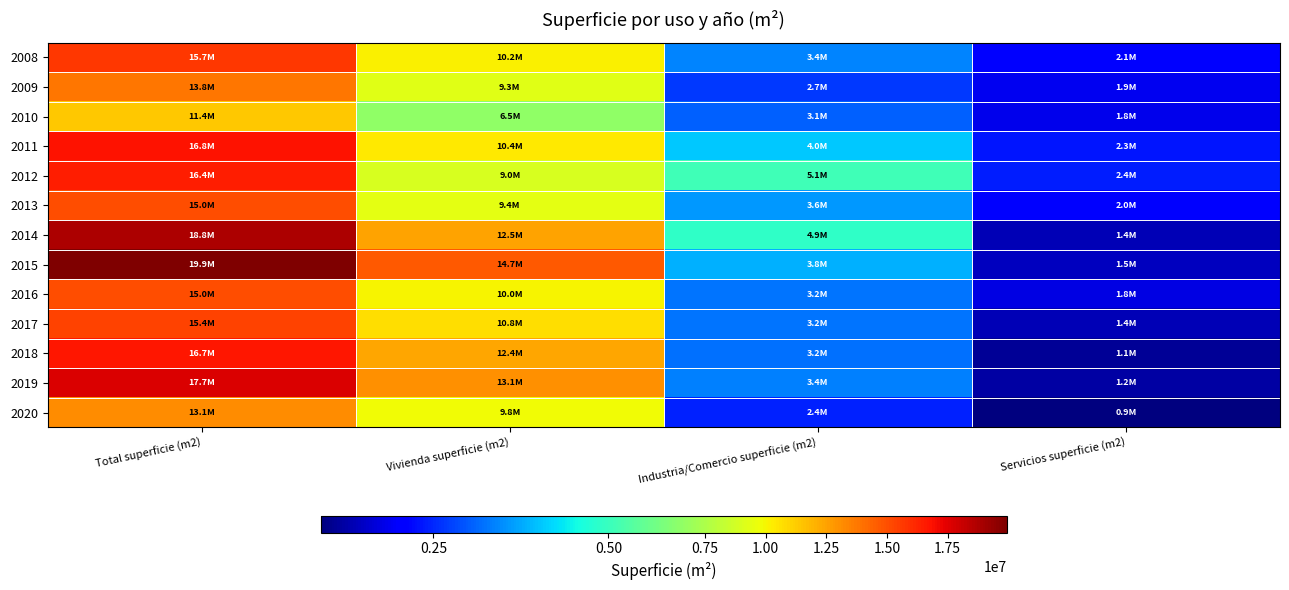

Reading left to right, list all the values displayed in this chart.

2008: Total superficie (m2)=15711117	Vivienda superficie (m2)=10194509	Industria/Comercio superficie (m2)=3407669	Servicios superficie (m2)=2108939
2009: Total superficie (m2)=13832968	Vivienda superficie (m2)=9302875	Industria/Comercio superficie (m2)=2675320	Servicios superficie (m2)=1854773
2010: Total superficie (m2)=11418966	Vivienda superficie (m2)=6519641	Industria/Comercio superficie (m2)=3064919	Servicios superficie (m2)=1834406
2011: Total superficie (m2)=16811649	Vivienda superficie (m2)=10431888	Industria/Comercio superficie (m2)=4040331	Servicios superficie (m2)=2339430
2012: Total superficie (m2)=16435837	Vivienda superficie (m2)=8978532	Industria/Comercio superficie (m2)=5068268	Servicios superficie (m2)=2389037
2013: Total superficie (m2)=15014922	Vivienda superficie (m2)=9416413	Industria/Comercio superficie (m2)=3590995	Servicios superficie (m2)=2007514
2014: Total superficie (m2)=18751847	Vivienda superficie (m2)=12500404	Industria/Comercio superficie (m2)=4875234	Servicios superficie (m2)=1376209
2015: Total superficie (m2)=19948787	Vivienda superficie (m2)=14678321	Industria/Comercio superficie (m2)=3807785	Servicios superficie (m2)=1462681
2016: Total superficie (m2)=14998464	Vivienda superficie (m2)=10003975	Industria/Comercio superficie (m2)=3234861	Servicios superficie (m2)=1759628
2017: Total superficie (m2)=15365158	Vivienda superficie (m2)=10764753	Industria/Comercio superficie (m2)=3248281	Servicios superficie (m2)=1352124
2018: Total superficie (m2)=16663014	Vivienda superficie (m2)=12353085	Industria/Comercio superficie (m2)=3208256	Servicios superficie (m2)=1101673
2019: Total superficie (m2)=17683437	Vivienda superficie (m2)=13086493	Industria/Comercio superficie (m2)=3372301	Servicios superficie (m2)=1224643
2020: Total superficie (m2)=13095789	Vivienda superficie (m2)=9783131	Industria/Comercio superficie (m2)=2422805	Servicios superficie (m2)=889853